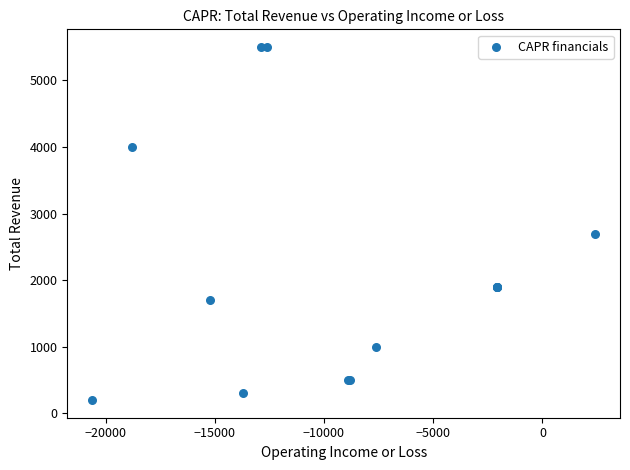

What Y value in the scatter plot is closest to 2850?

2700